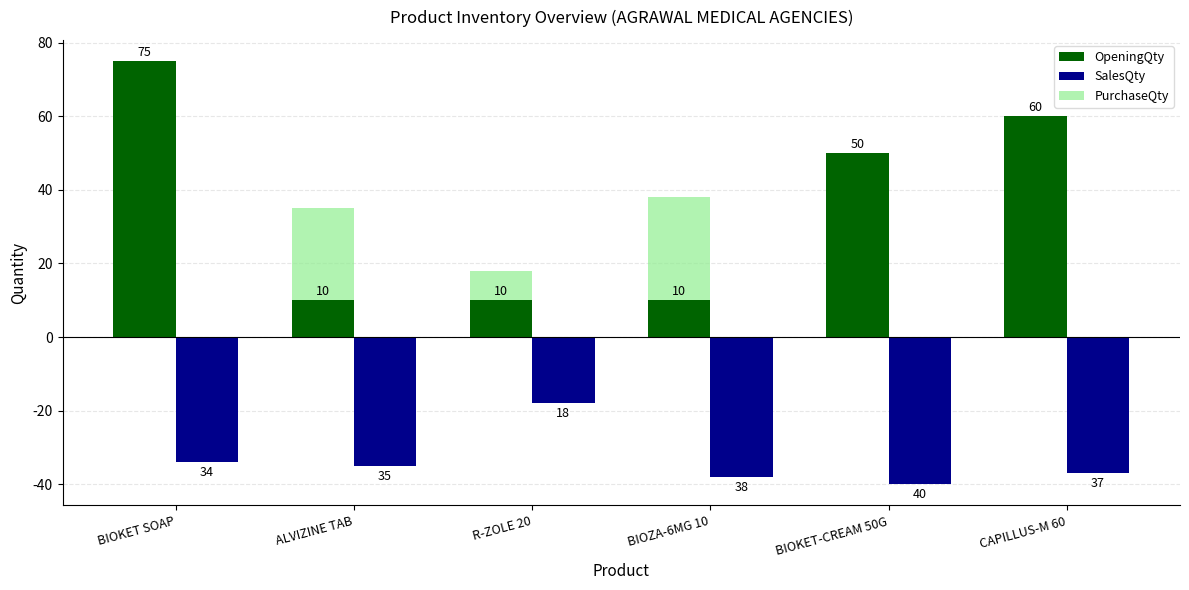

Which category has the highest value in the PurchaseQty series?

BIOKET-CREAM 50G